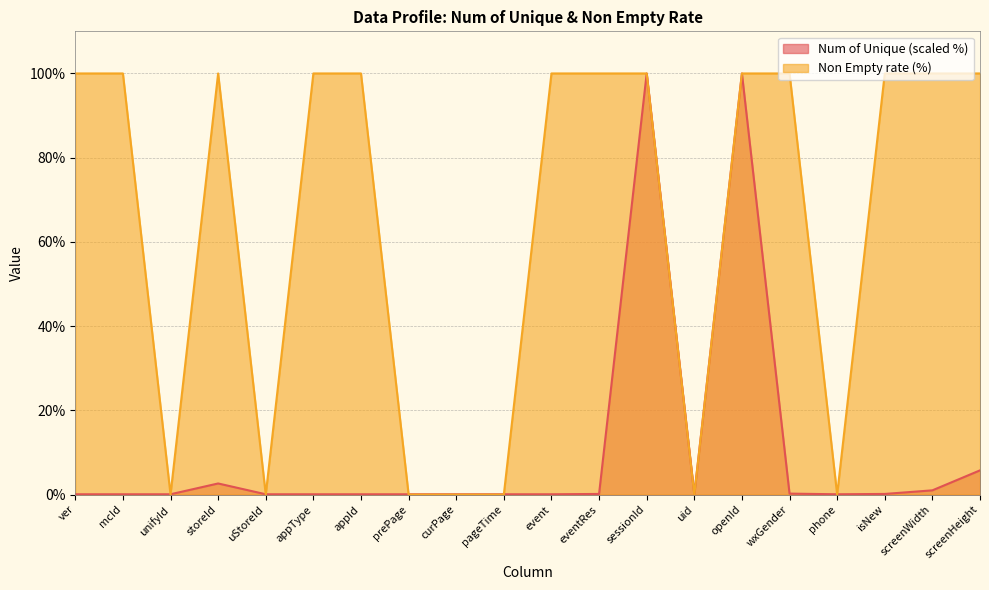

What is the sum of the Non Empty rate values at screenHeight and prePage?

100.0